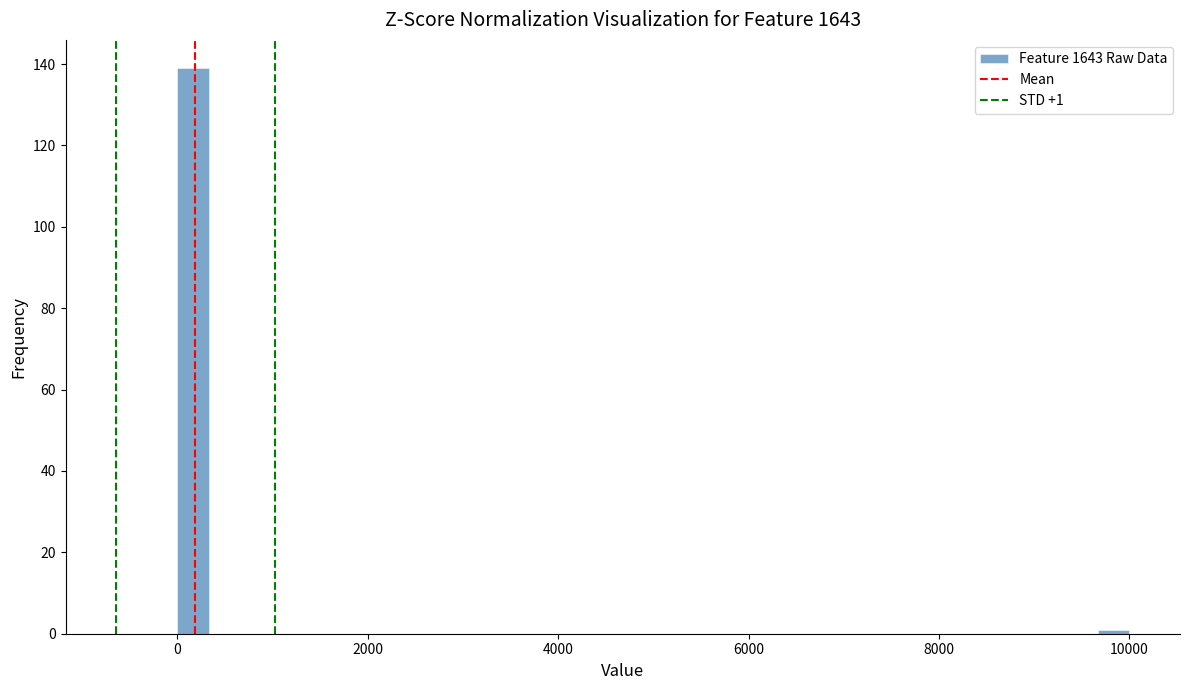

Around what value on the x-axis is the tallest bar? Give the approximate position of its centre, as read against the axis.

200